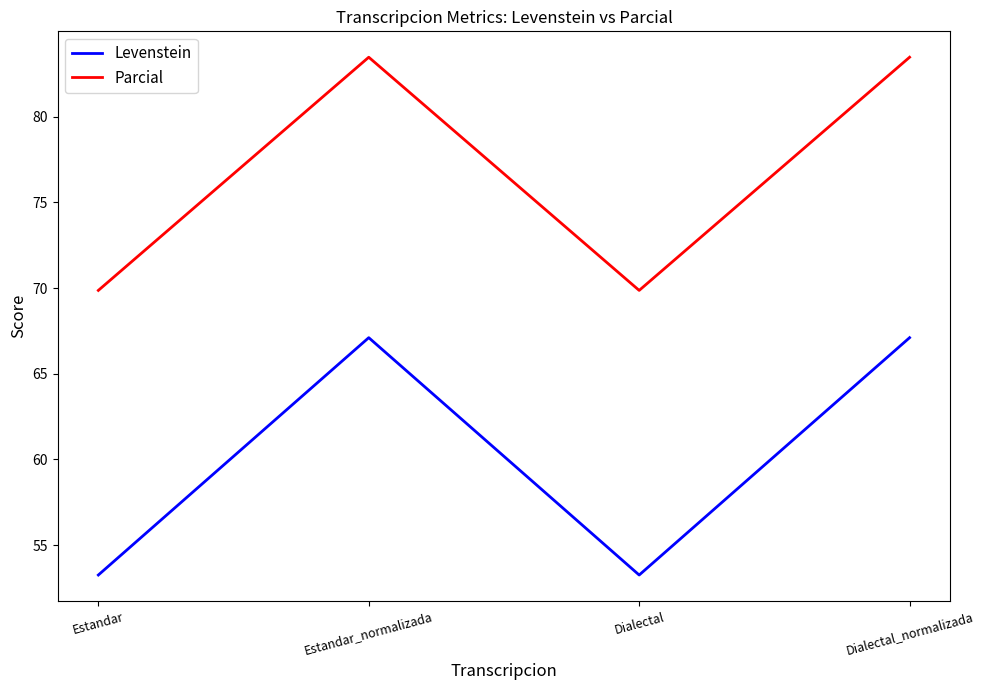

Which series has the largest total across all categories?

Parcial